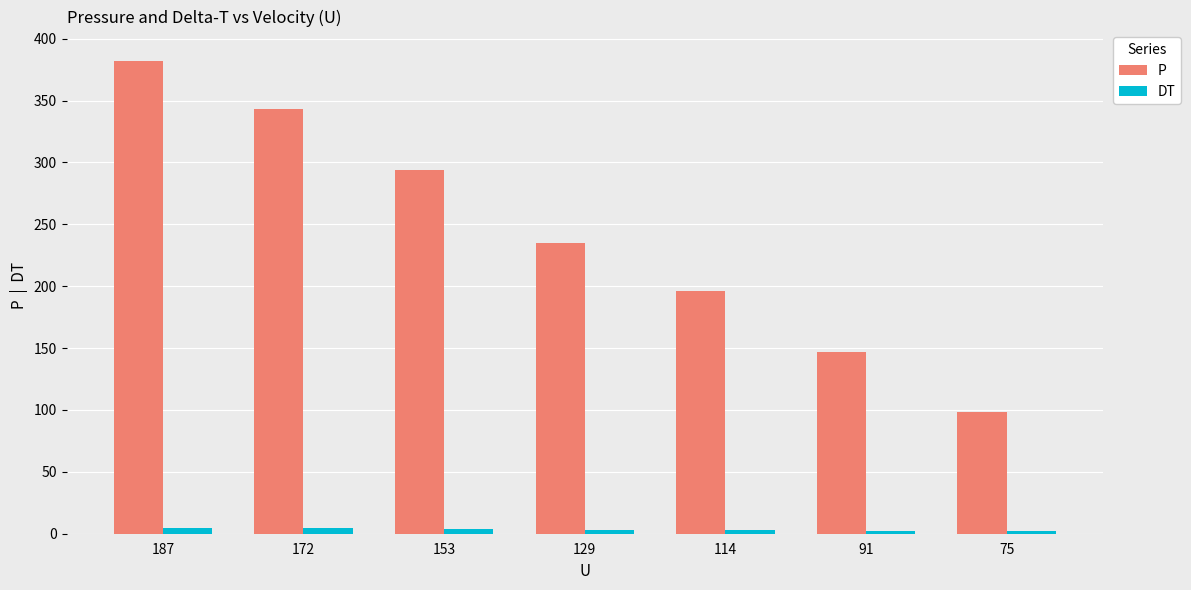

At 114, list the series in order from largest to smallest.

P, DT